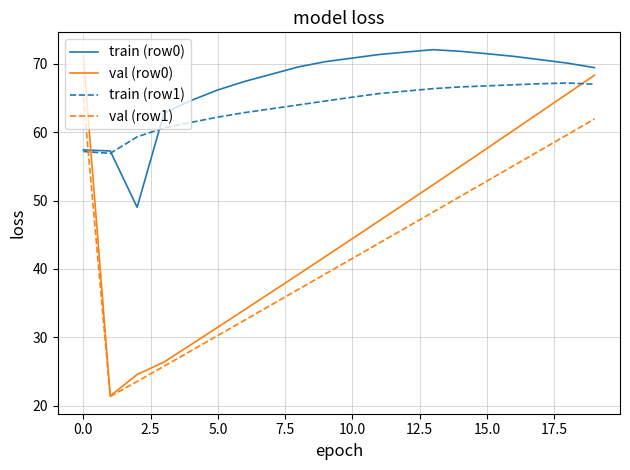

What is the sum of all train (row1) values?

1276.9